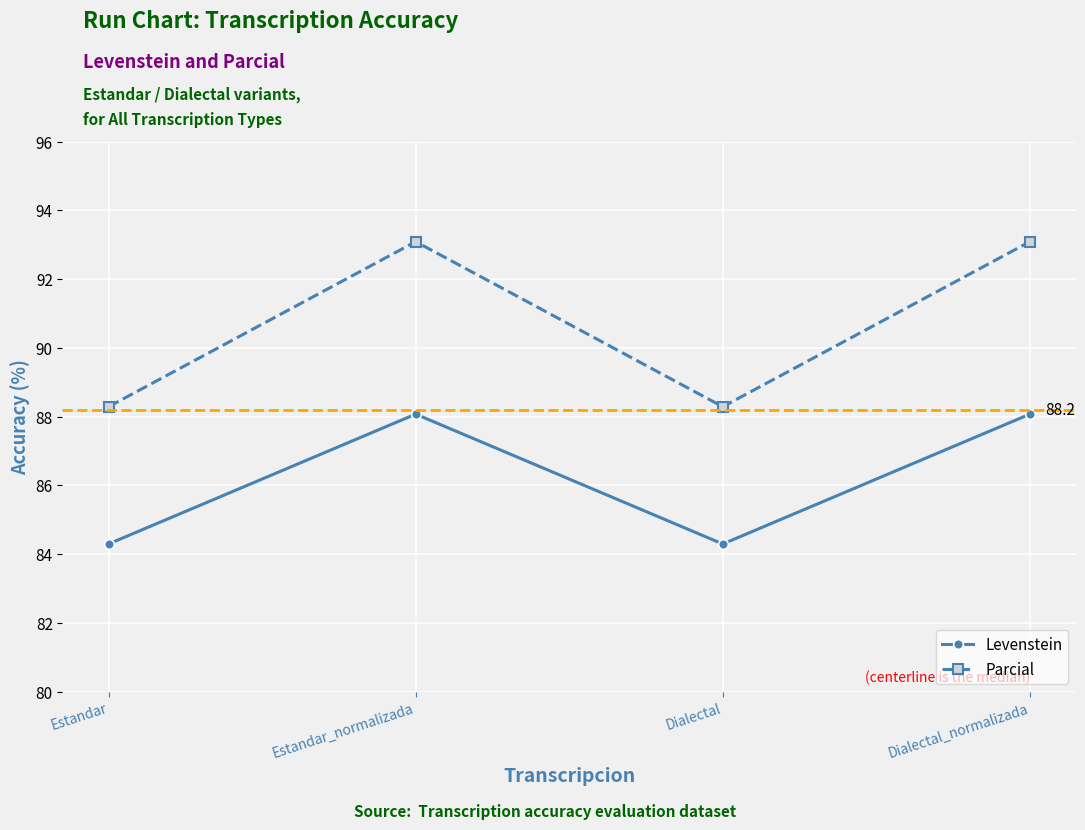

What is the label of the 2nd point from the left?

Estandar_normalizada